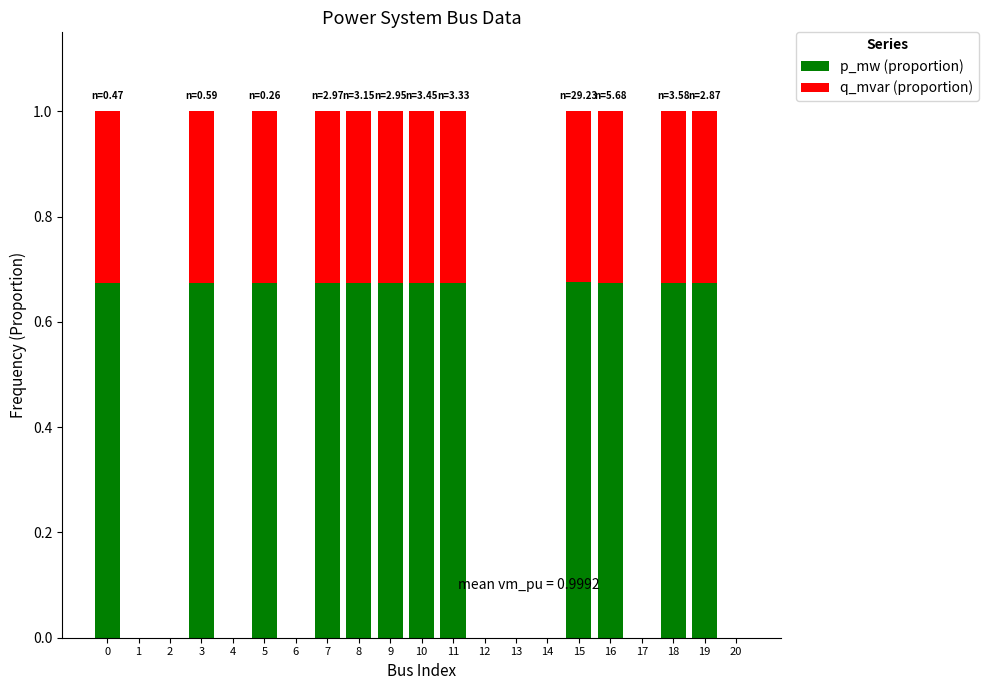

Is it true that p_mw (proportion) equals 0.3 at 3?

False